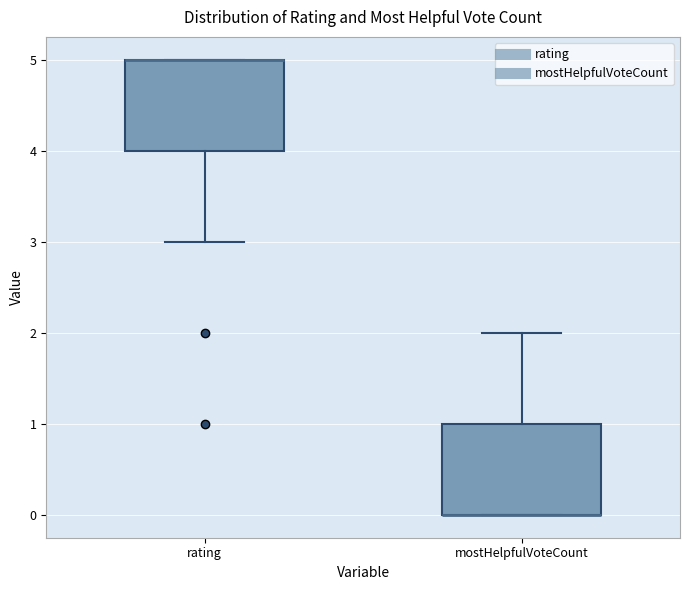

Reading left to right, read every box against the y-axis: the position of its median line, the range the box covers, and the ends of its whiskers. The values are not printed on the chart, so give them approximately, as read against the axis.

rating: median 5 (drawn on the box's upper edge), box 4 to 5, whiskers 3 to 5
mostHelpfulVoteCount: median 0 (drawn on the box's lower edge), box 0 to 1, whiskers 0 to 2